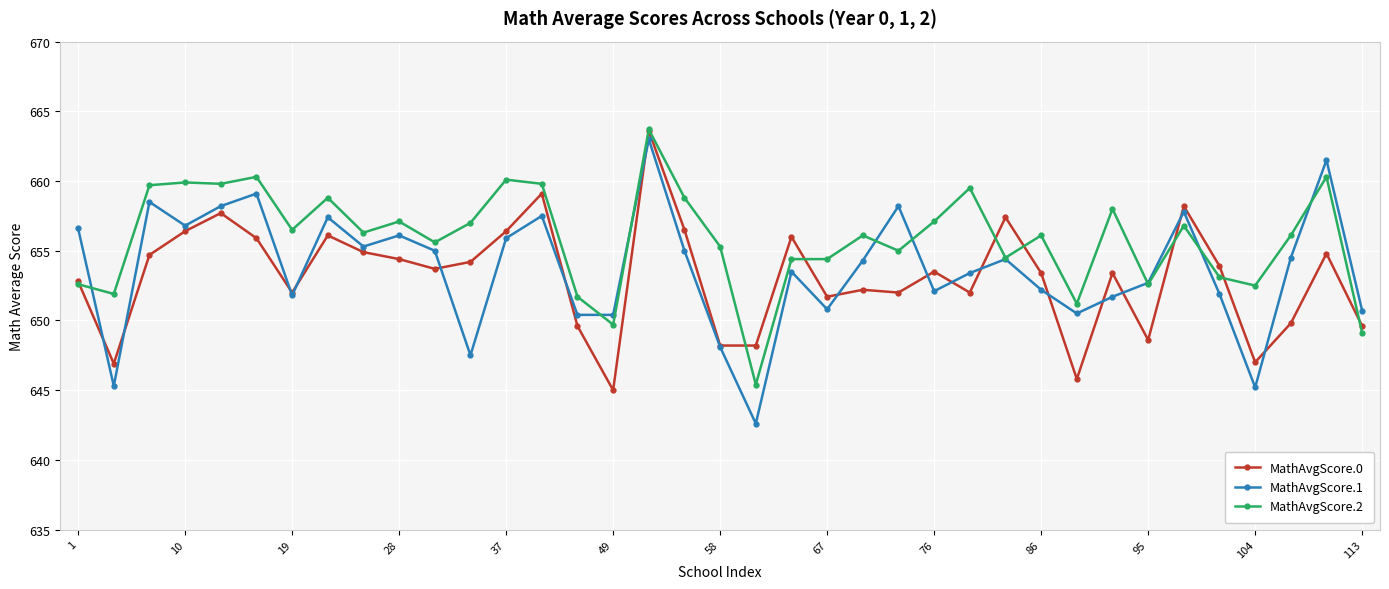

True or false: MathAvgScore.2 has more than 1 interior local peaks.

True